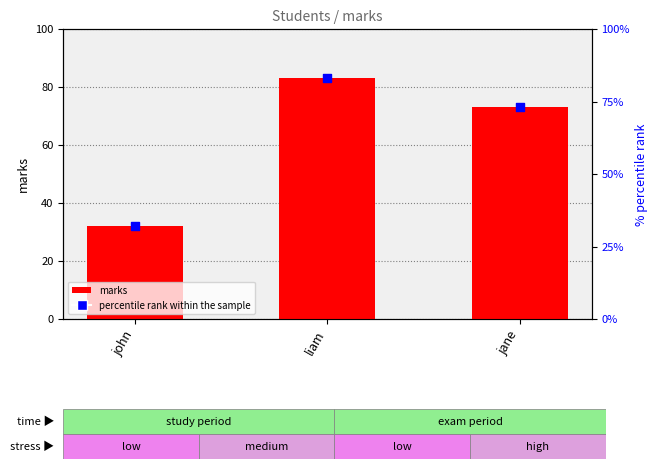

Which series reaches the maximum Y coordinate?

marks